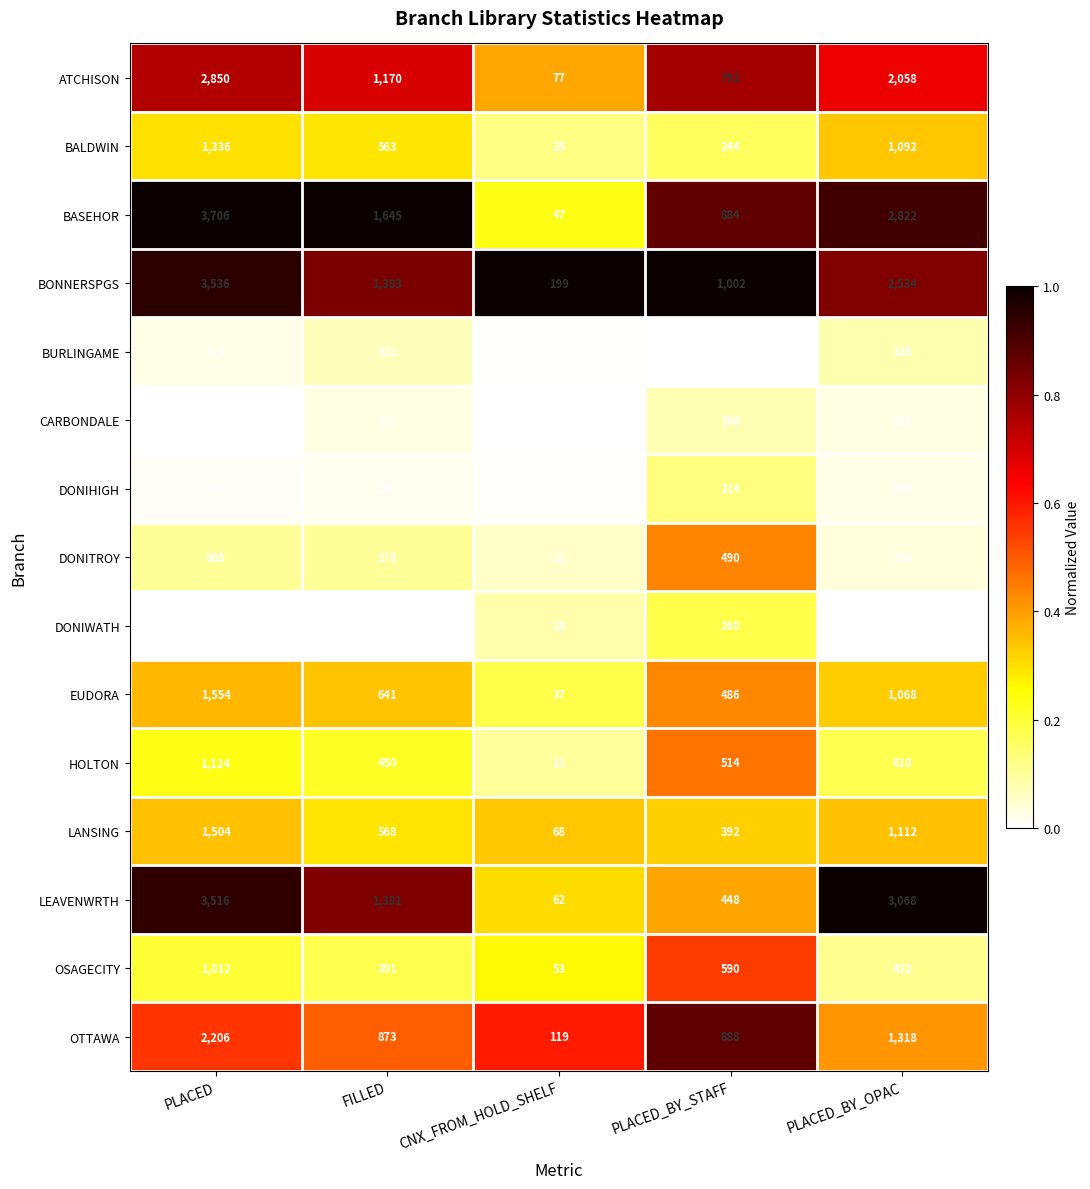

At which category does the chart reach its minimum across all series?

CNX_FROM_HOLD_SHELF